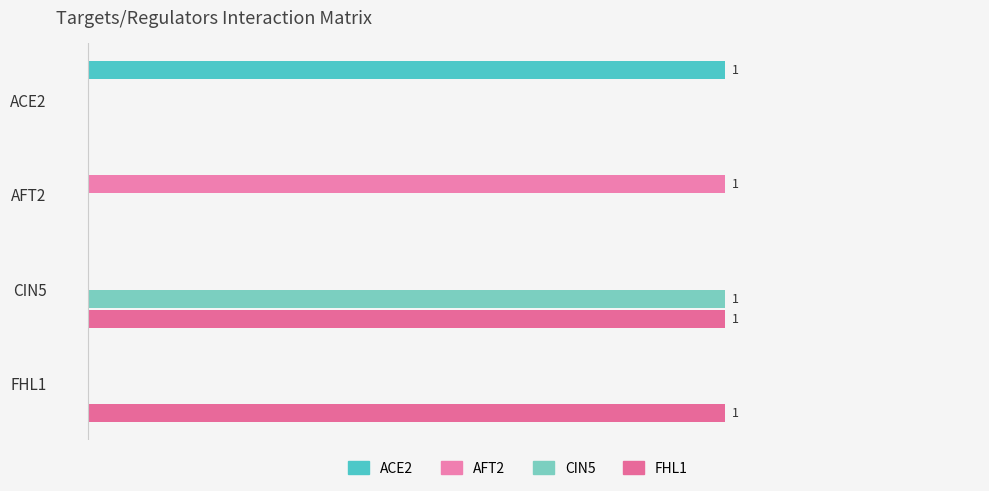

Reading left to right, list all the values displayed in this chart.

ACE2: 1	0	0	0
AFT2: 0	1	0	0
CIN5: 0	0	1	0
FHL1: 0	0	1	1